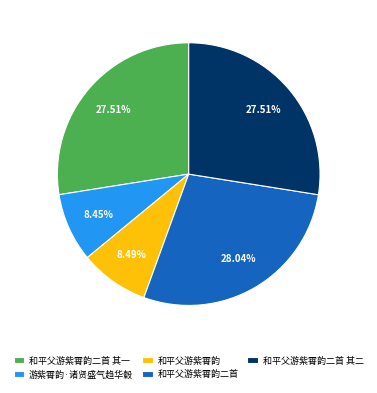

Is it true that 和平父游紫霄韵二首 其一 is 33% of the pie?

False